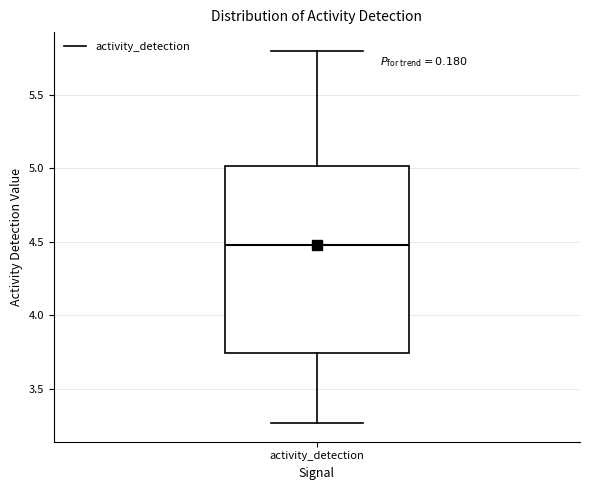

Transcribe this box plot: give where the median line is, the range the box spans, and where the two whiskers end, as read against the y-axis. The values are not printed on the chart, so give them approximately, as read against the axis.

median 4.50, box 3.75 to 5.00, whiskers 3.25 to 5.80